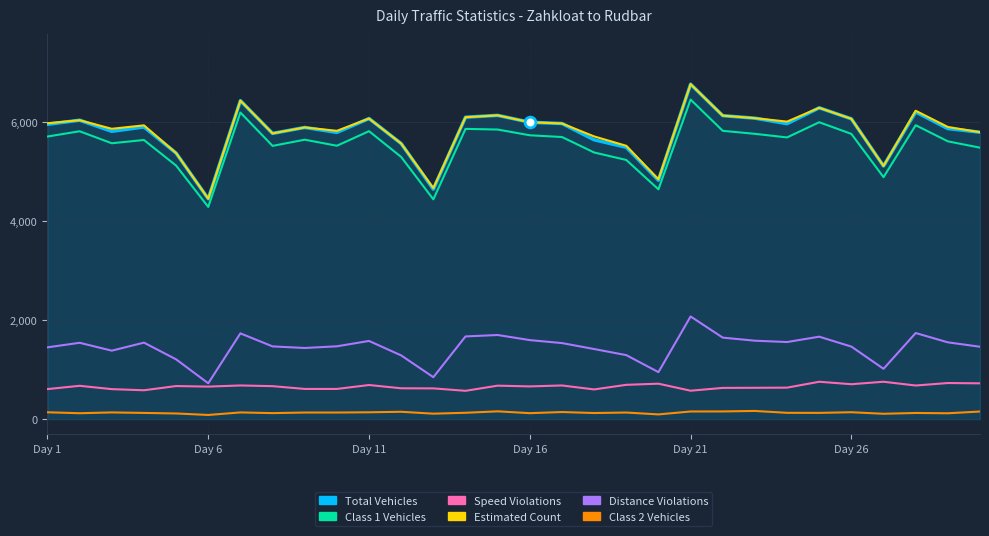

What is the minimum value for Total Vehicles?

4445